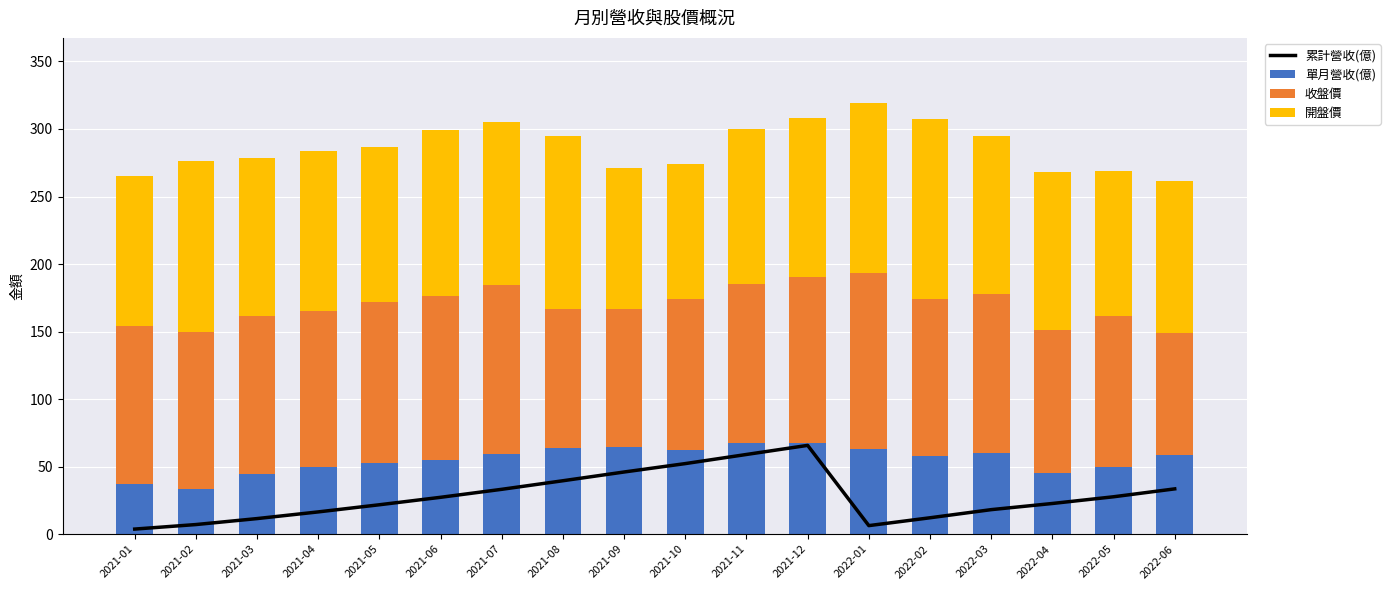

List the labels in order of 收盤價 value, largest first.

2022-01, 2021-07, 2021-12, 2021-06, 2021-05, 2022-03, 2021-11, 2021-03, 2021-01, 2021-02, 2021-04, 2022-02, 2021-10, 2022-05, 2022-04, 2021-08, 2021-09, 2022-06